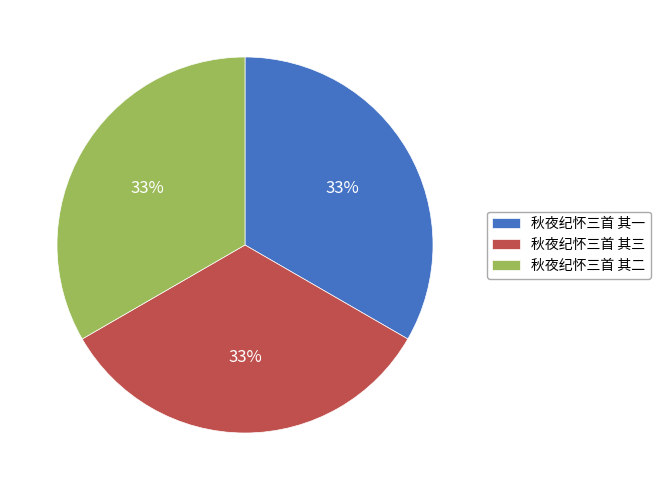

Combined, do 秋夜纪怀三首 其二 and 秋夜纪怀三首 其一 account for over 50%?

Yes